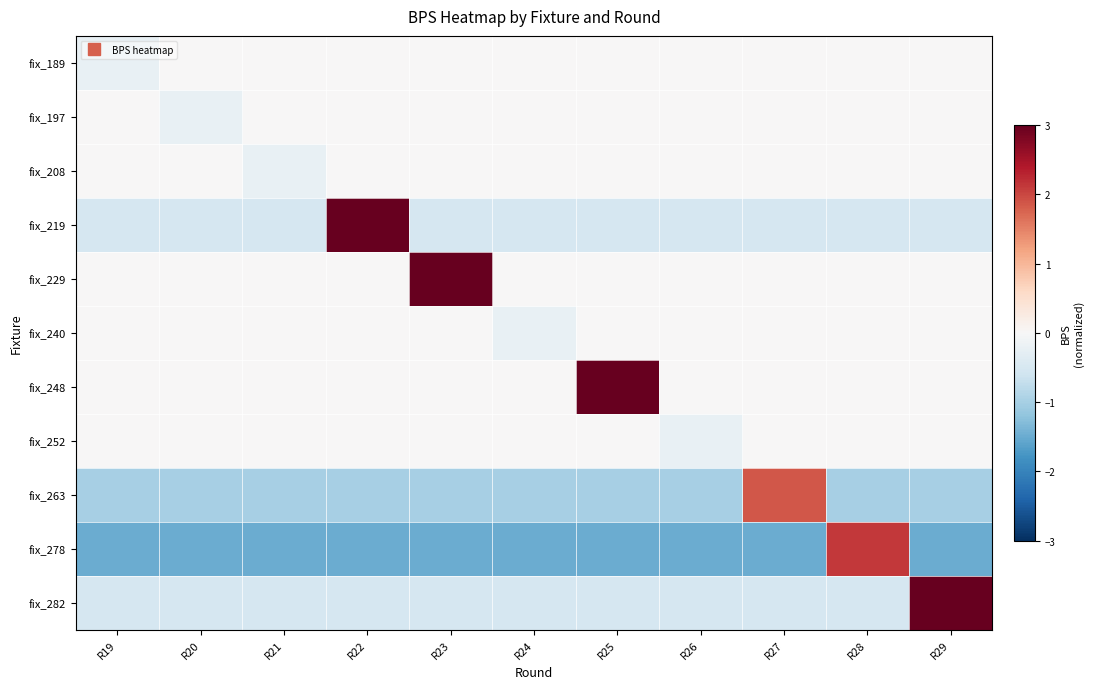

Rank the series at R29 from lowest to highest value.

fix_278, fix_263, fix_219, fix_189, fix_197, fix_208, fix_229, fix_240, fix_248, fix_252, fix_282